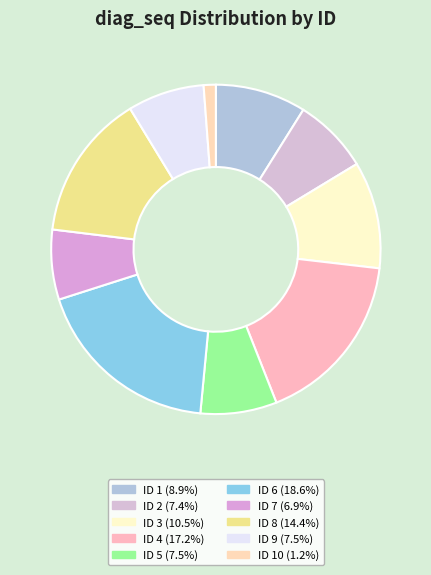

Is there a majority slice in this chart?

No